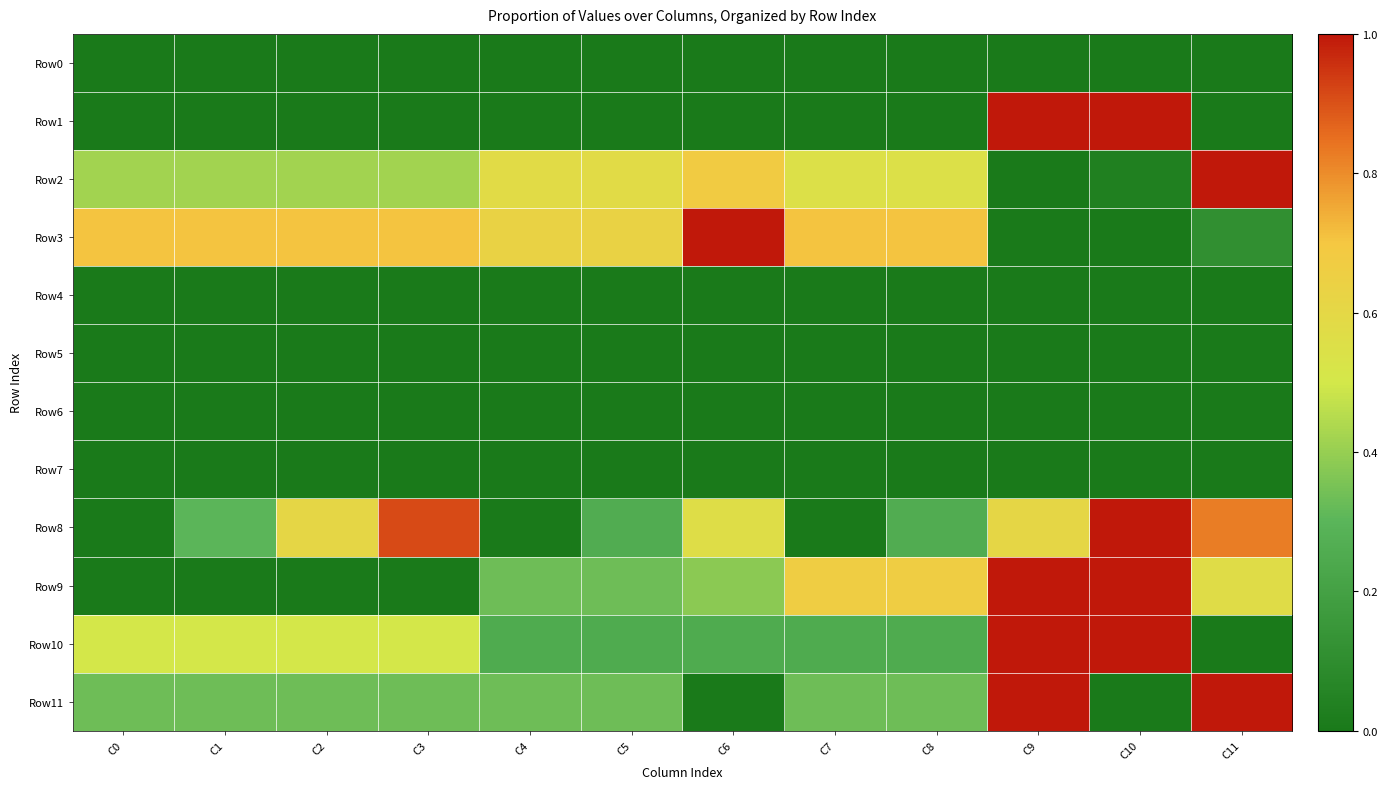

Which series has the largest total across all categories?

Row3